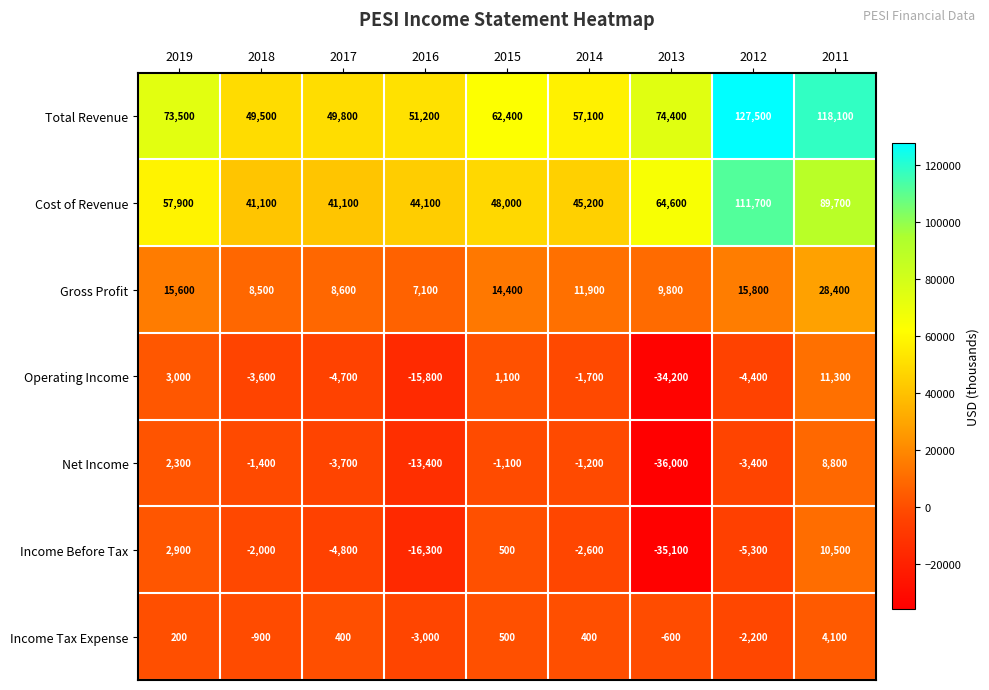

Is the value of Cost of Revenue at 2018 greater than the value of Operating Income at 2017?

Yes